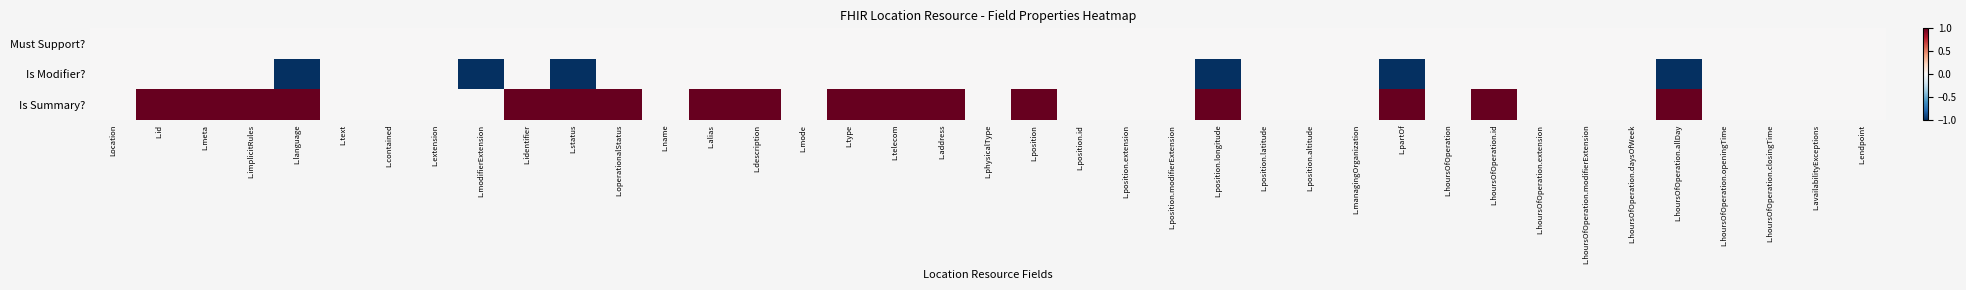

Which series has the largest range (max minus min)?

Is Modifier?